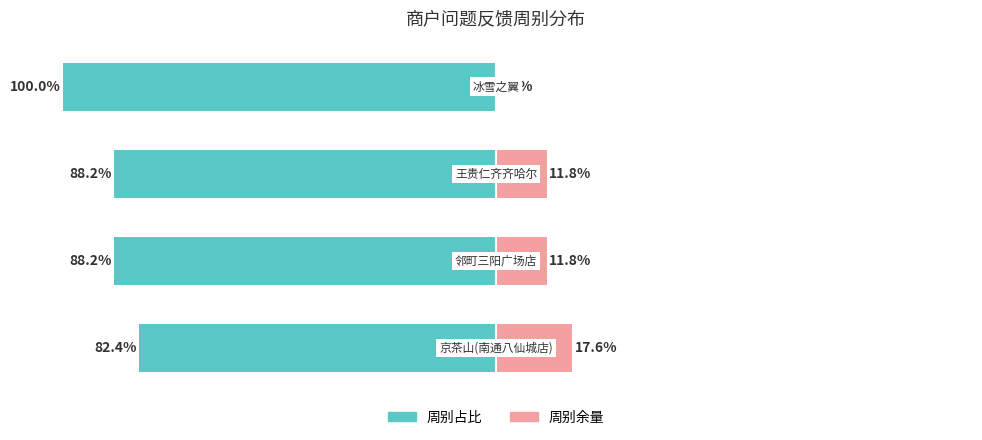

The value of 周别余量(右) at 3 is -11.6. True or false?

False